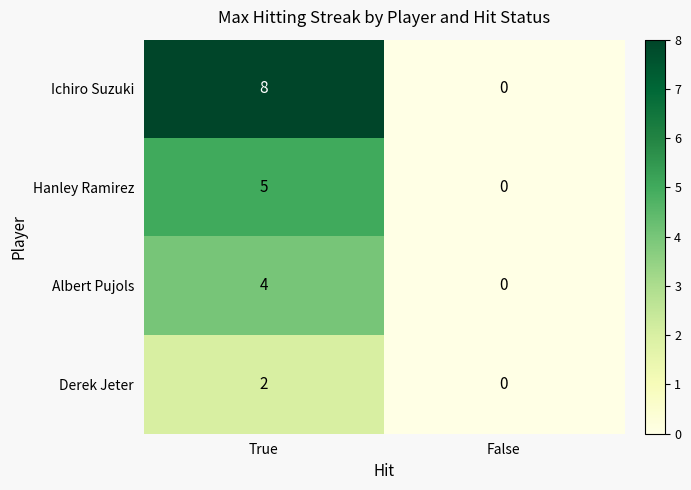

At how many categories does at least one series exceed 6?

1